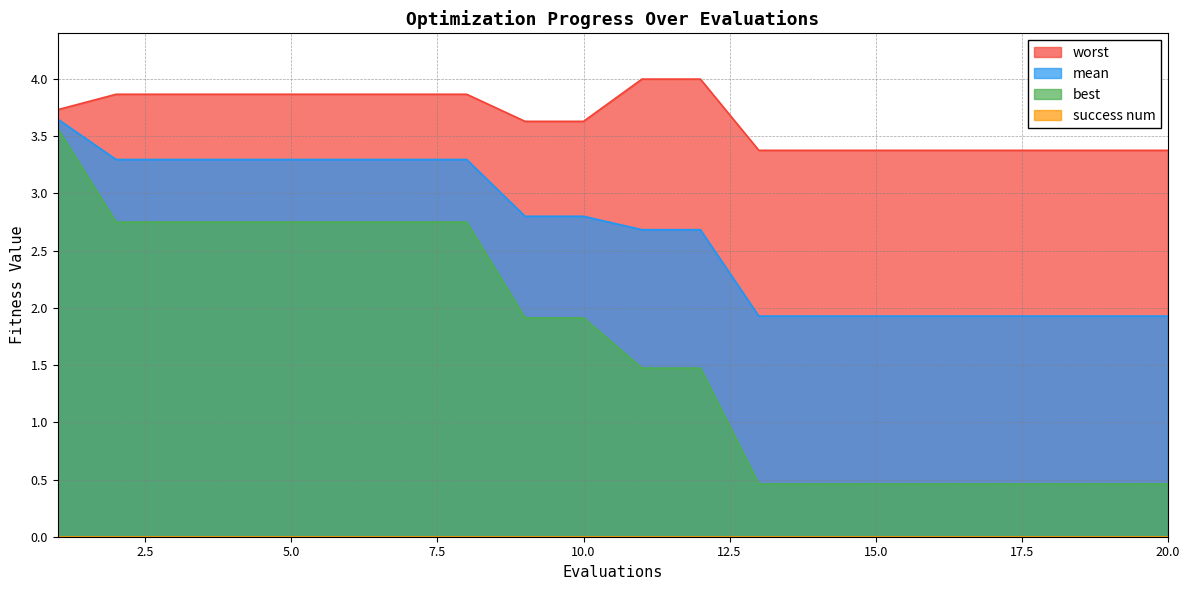

Is the value of best at 20 greater than the value of worst at 14?

No